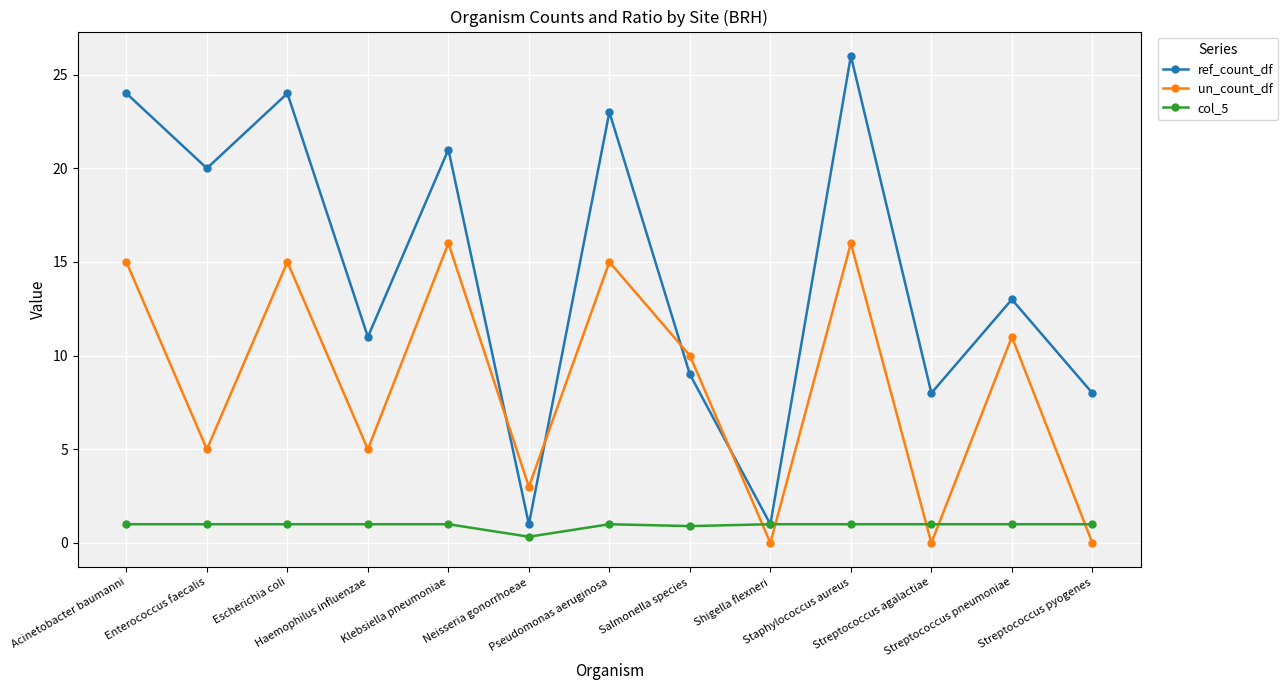

How many data points does each series have?

13